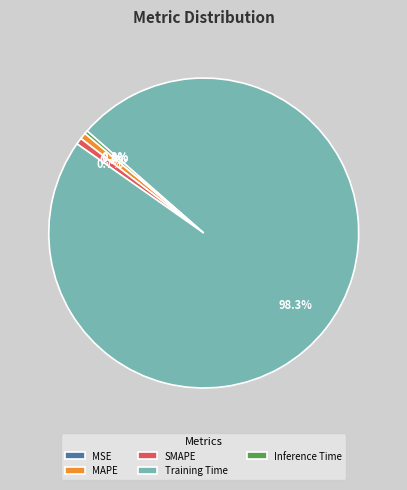

Combined, what portion of the pie is MAPE and SMAPE?

1.4%